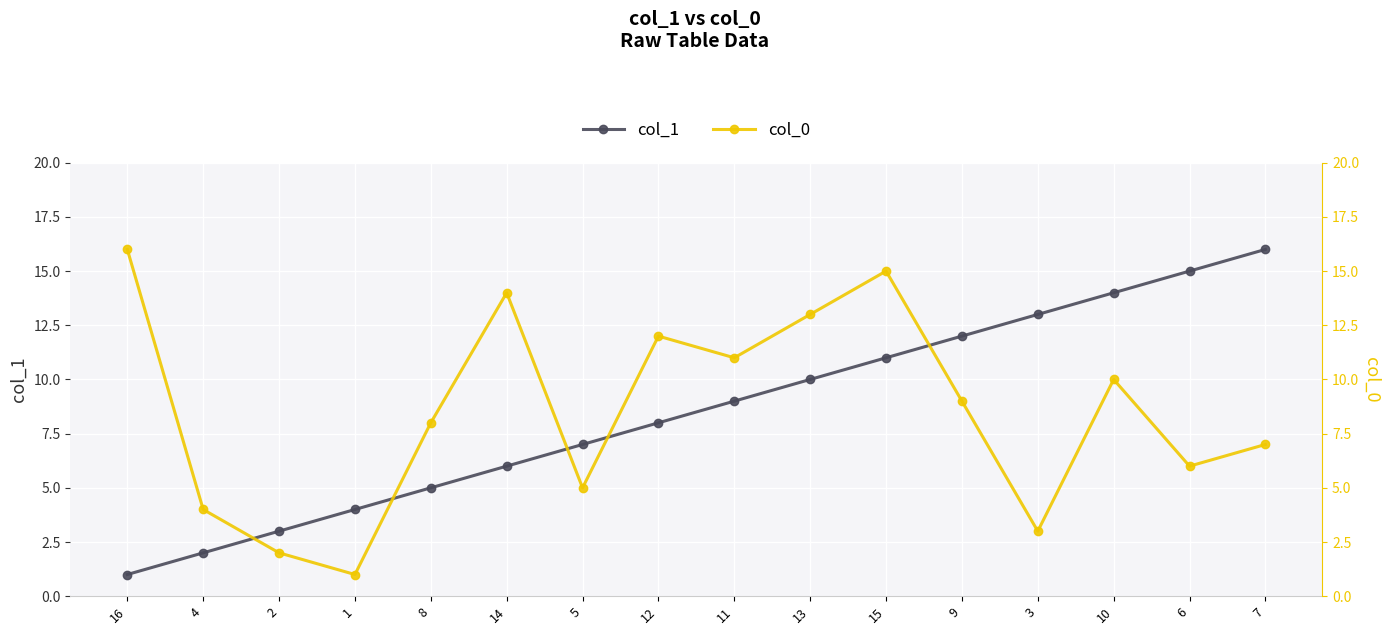

What is the average value of the col_0 series?

8